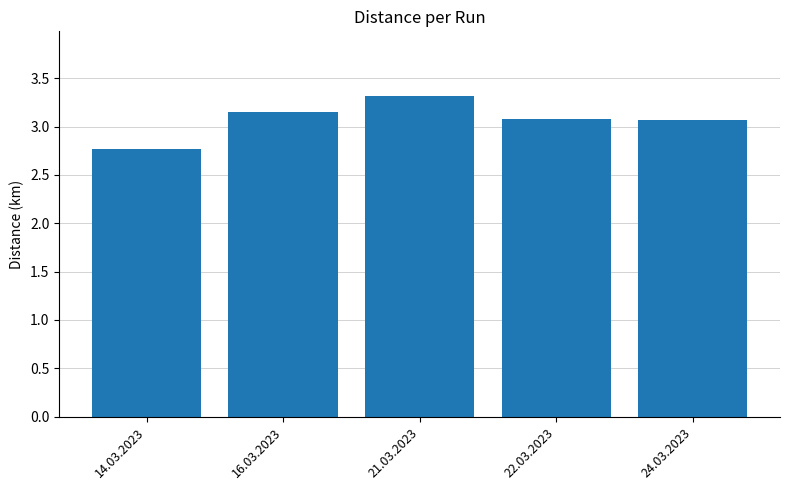

Count the number of categories in the chart.

5